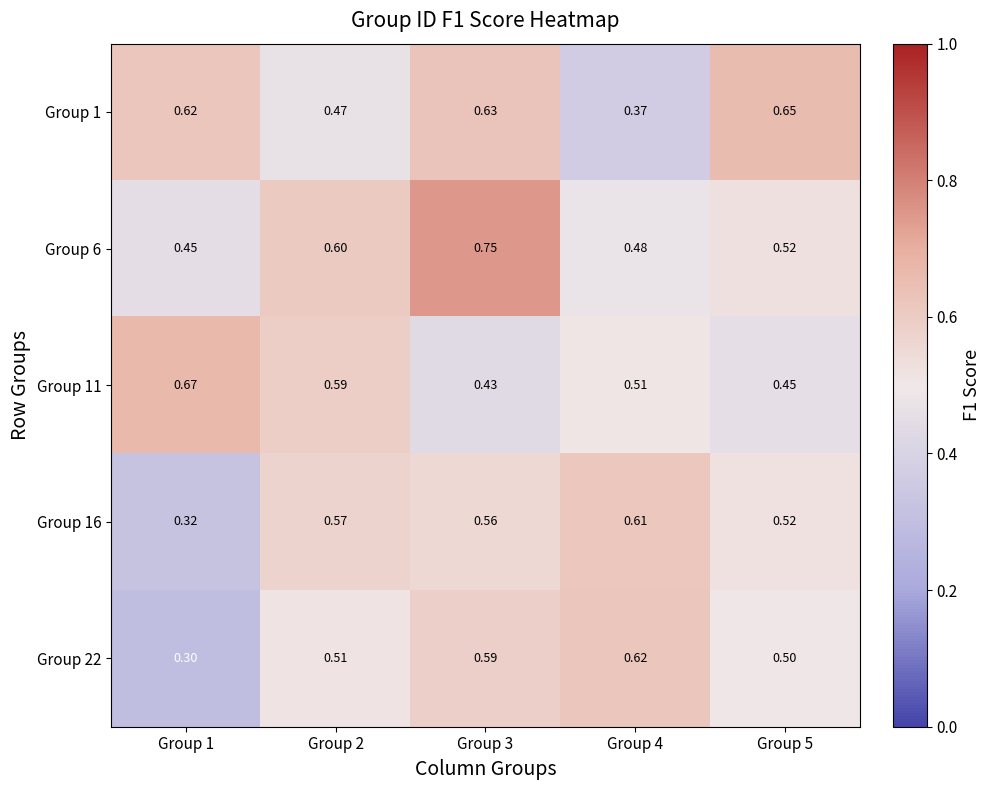

Count the number of data series in this chart.

5